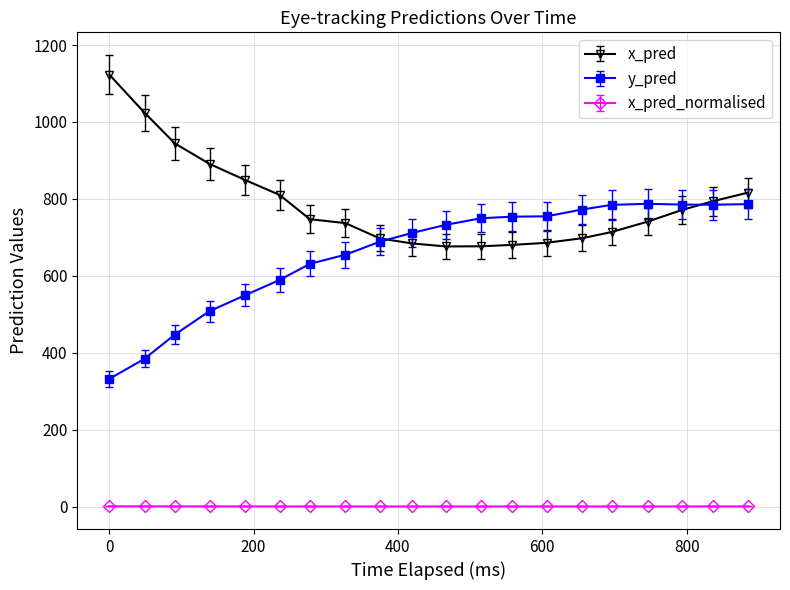

What is the difference between the maximum and second lowest values in the x_pred_normalised series?

0.4